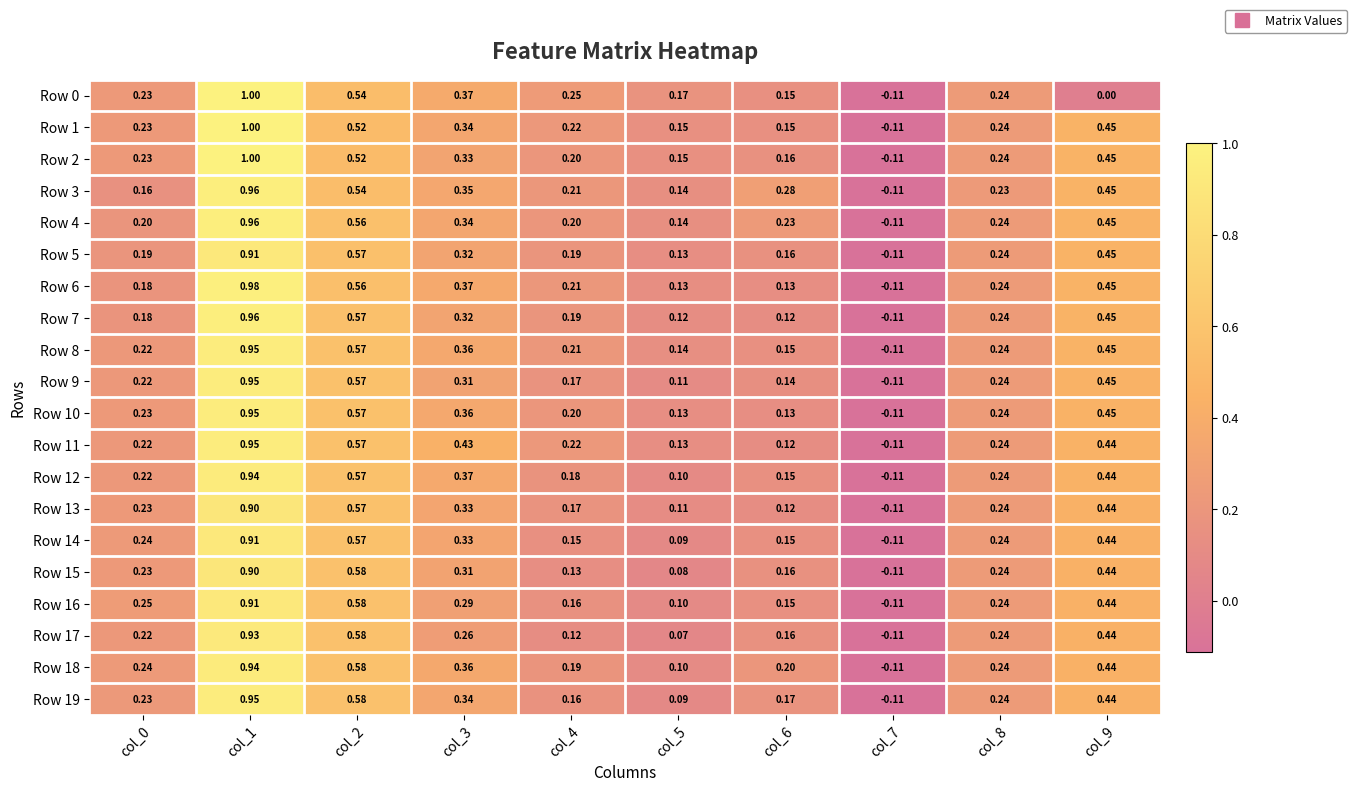

Is the value of Row 0 at col_3 greater than the value of Row 4 at col_5?

Yes